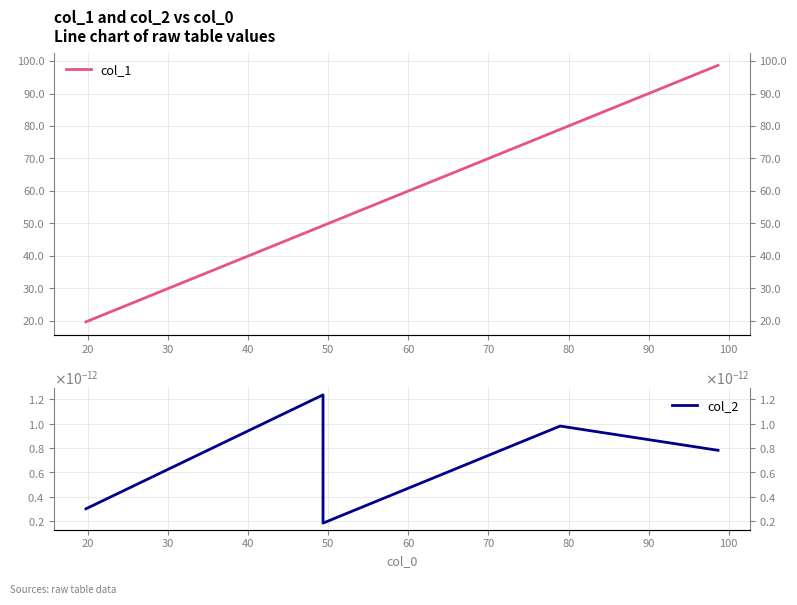

Which series has the widest spread of values?

col_1